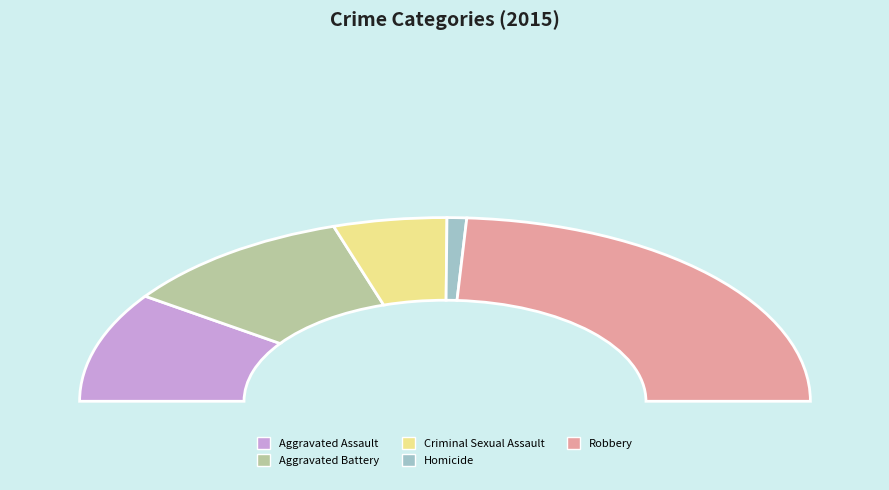

Which slice is the largest?

Robbery